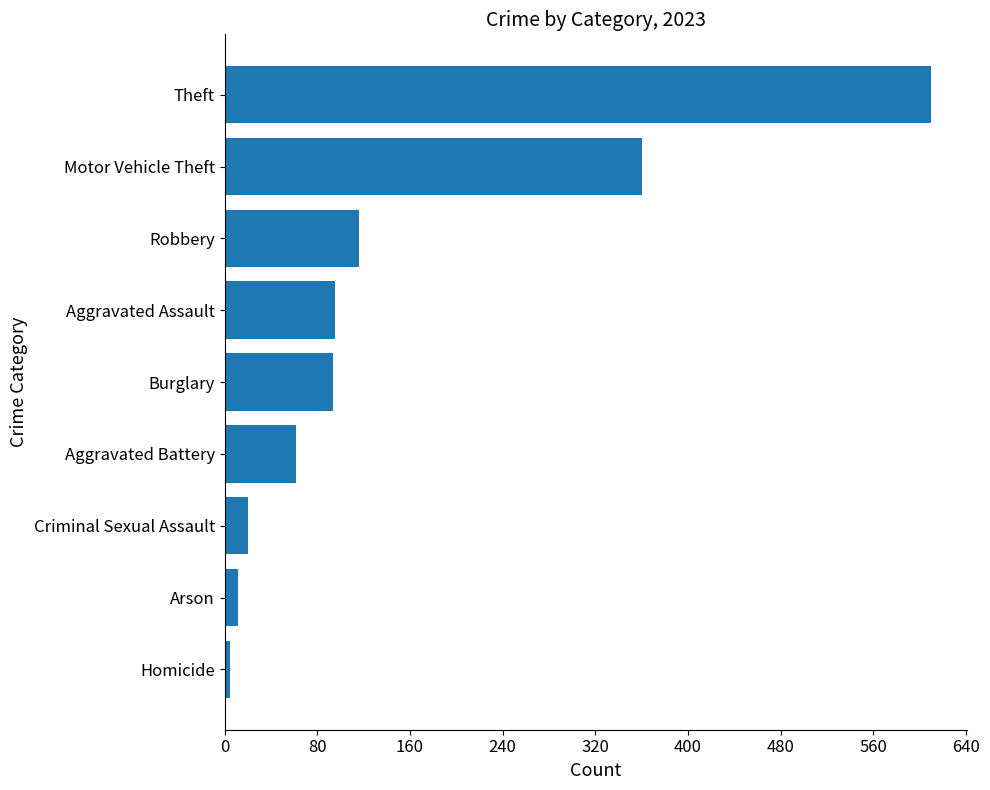

What value does the data have at Robbery?

116